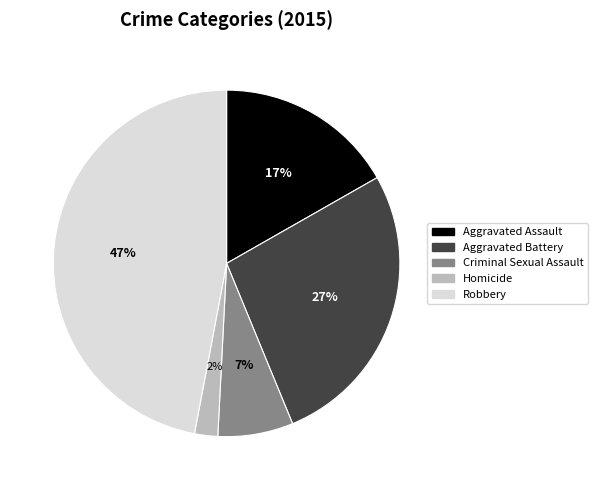

What is the largest slice in the pie chart?

Robbery